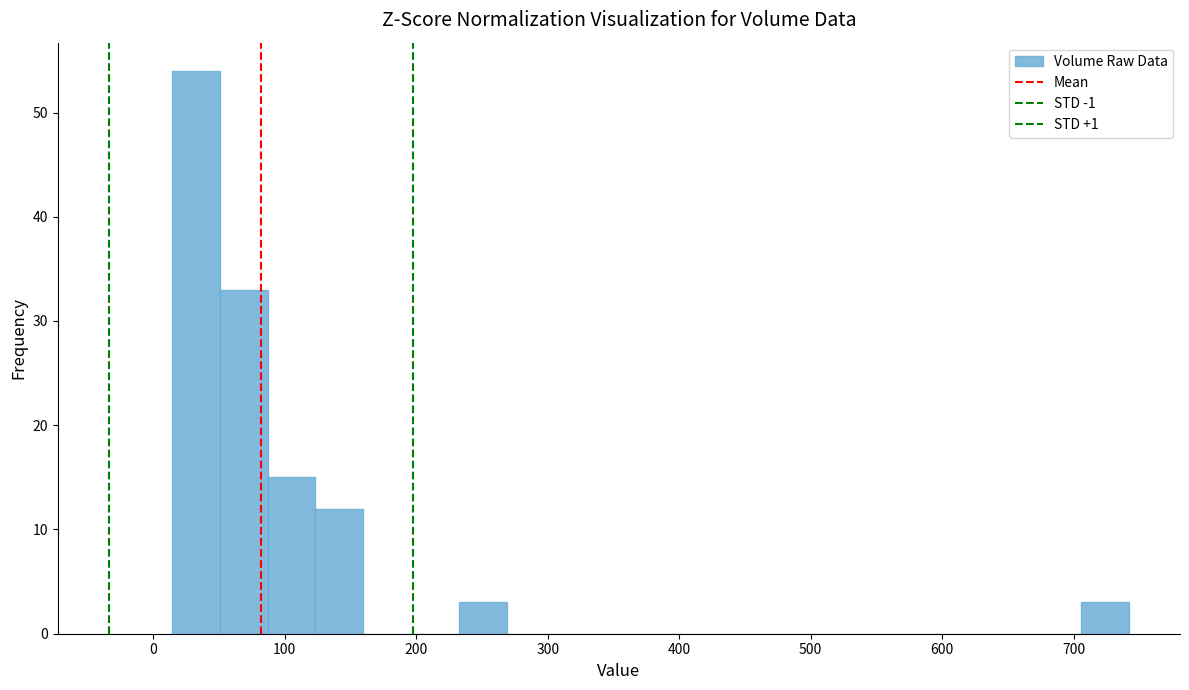

Read against the x-axis, roughly where is the centre of the tallest bar?

30